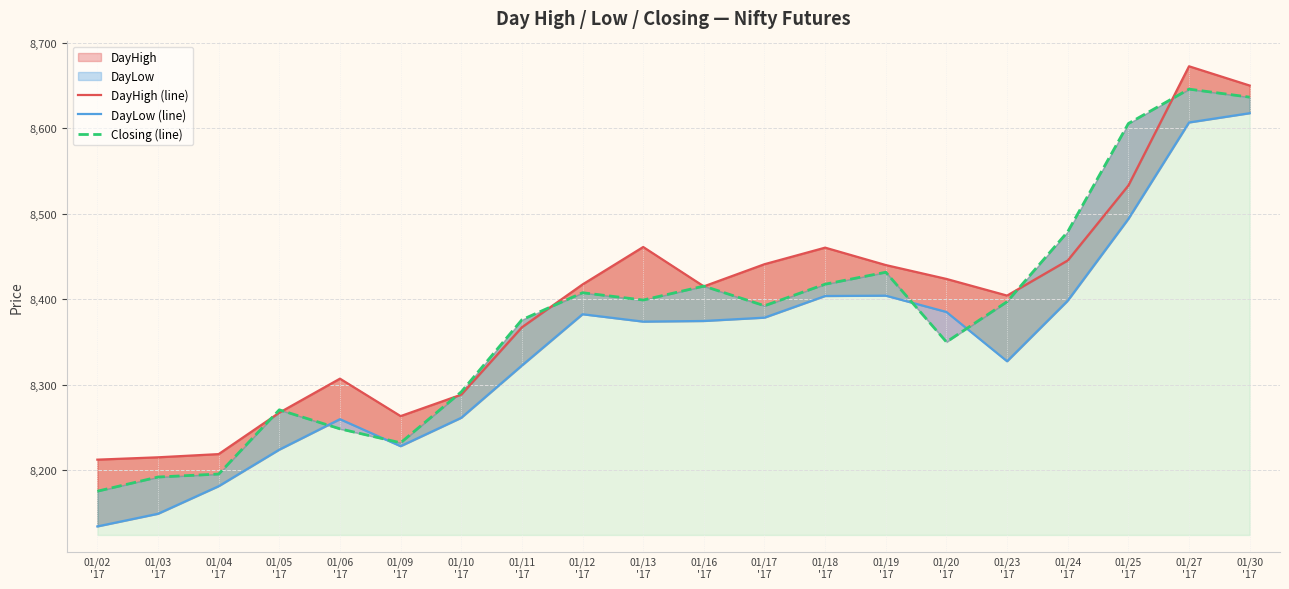

What is the sum of all Closing (line) values?

167556.1